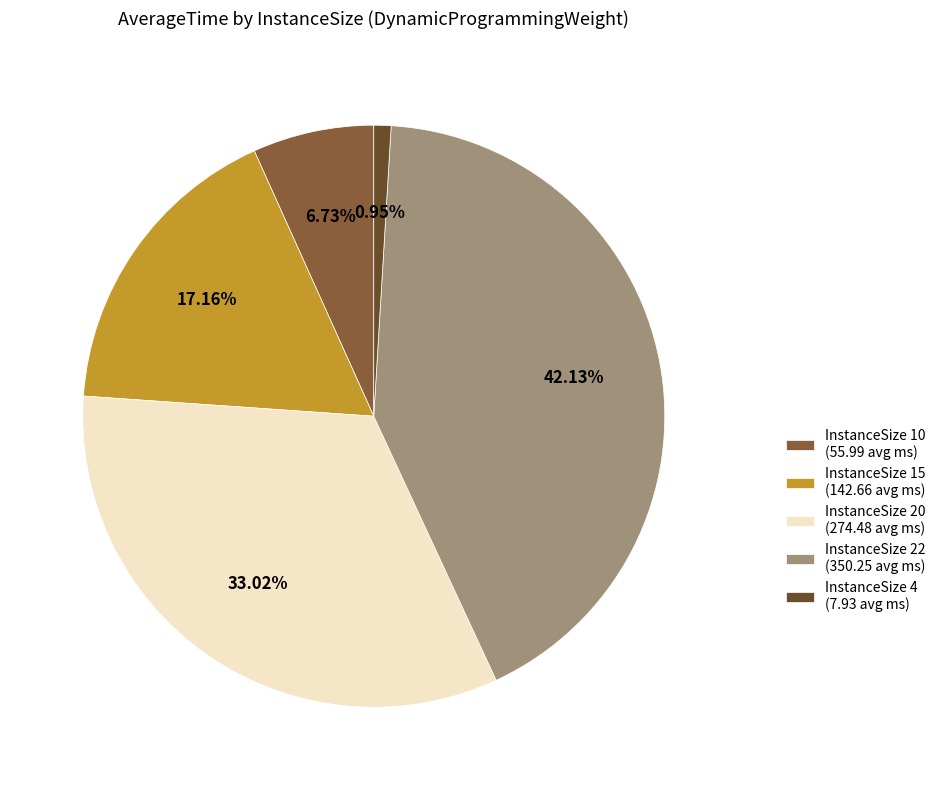

How many segments does this pie chart have?

5